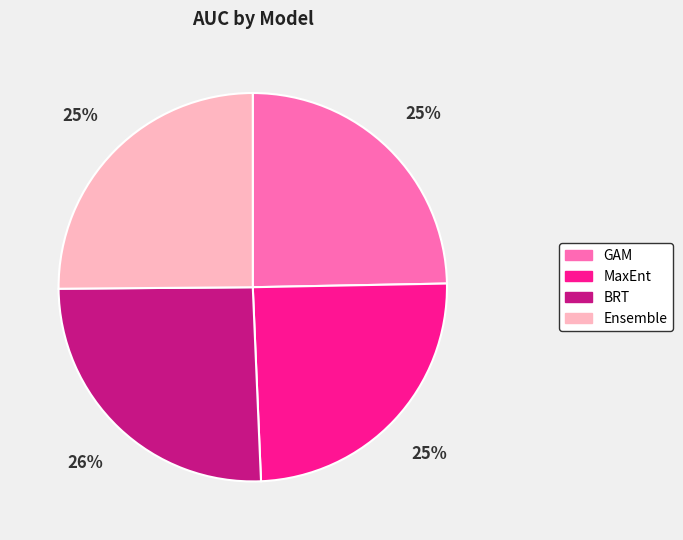

True or false: MaxEnt accounts for 39% of the total.

False